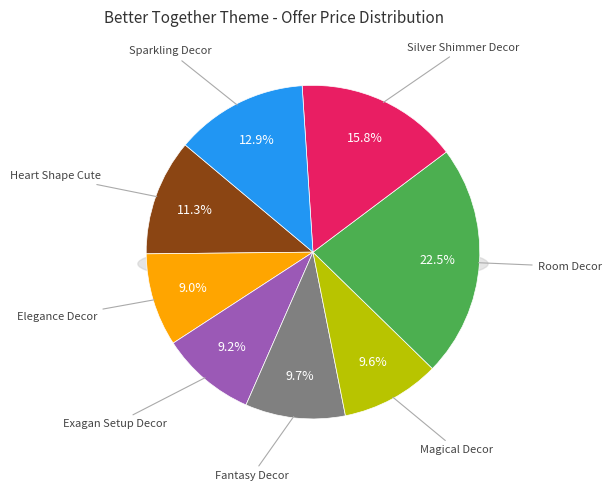

To the nearest percent, what is the combined percentage of Sparkling Decor and Fantasy Decor?

23%